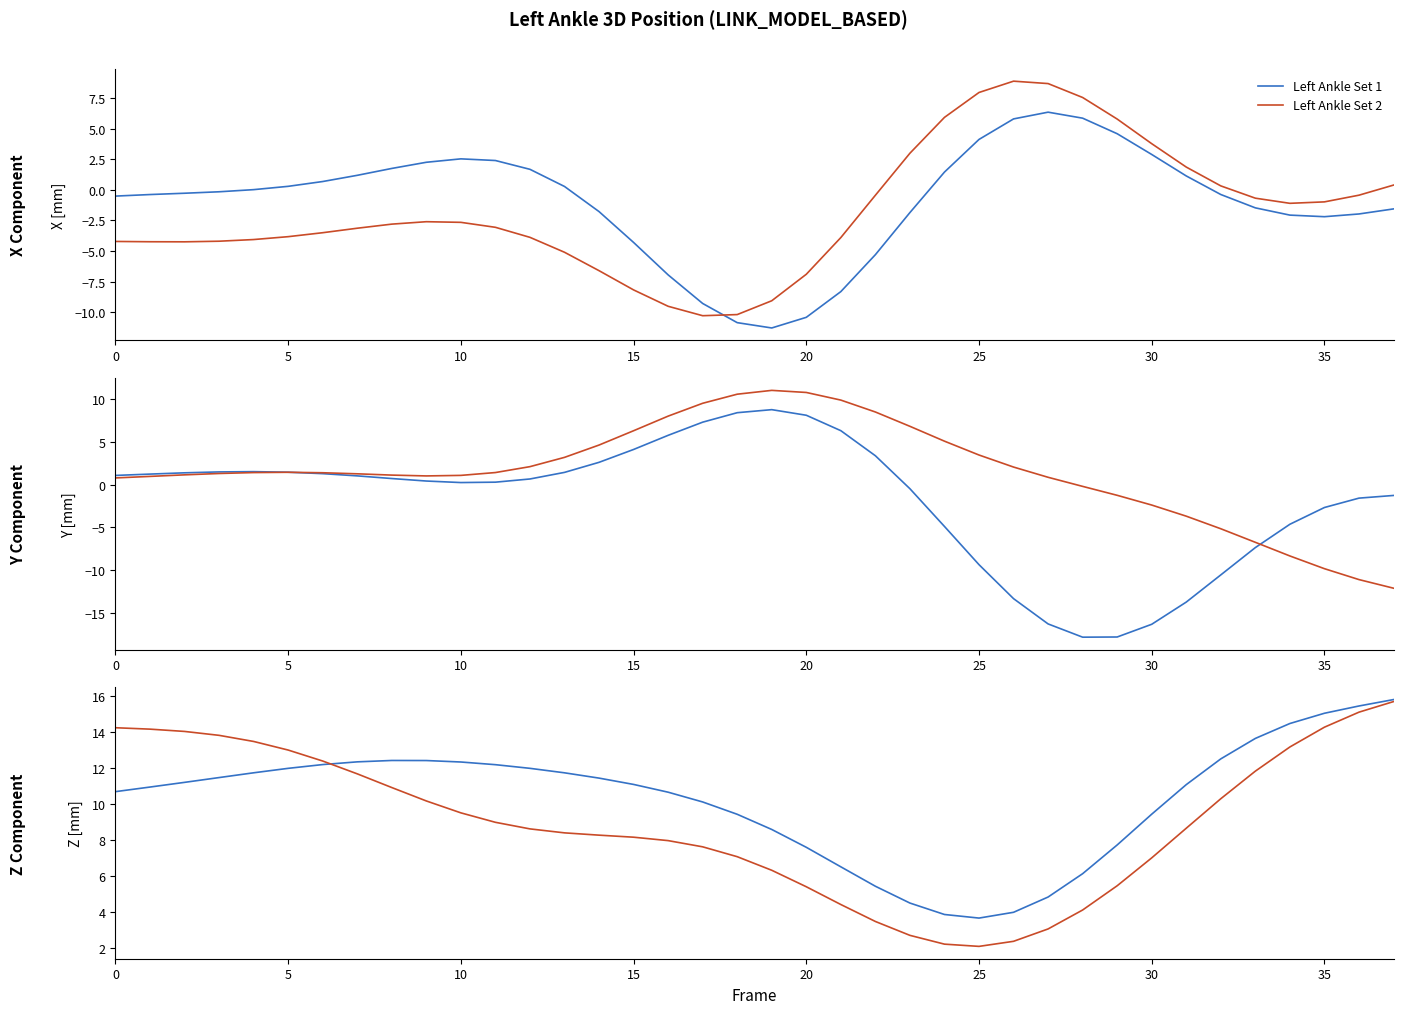

What is the average value of the Left Ankle Set 1 series?

10.2